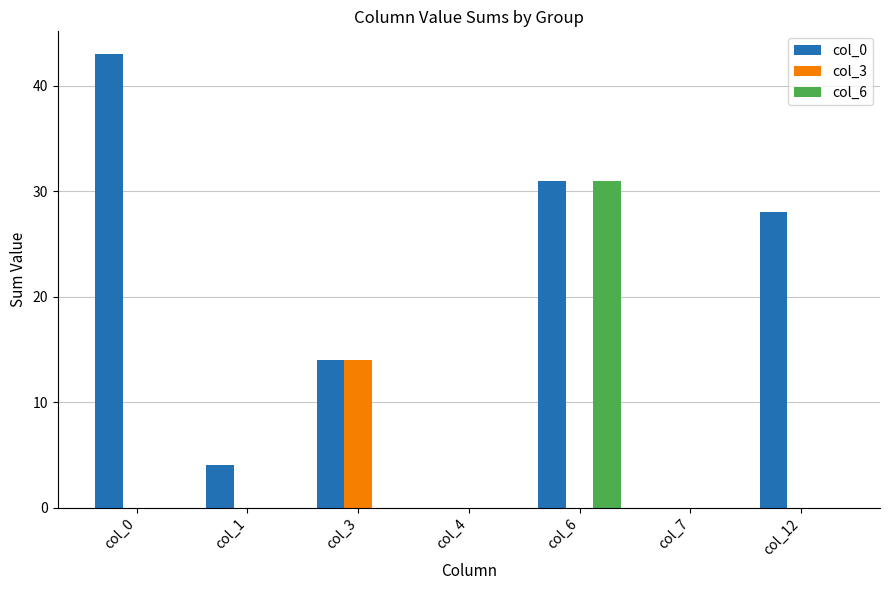

At which category is the sum across all series the highest?

col_6